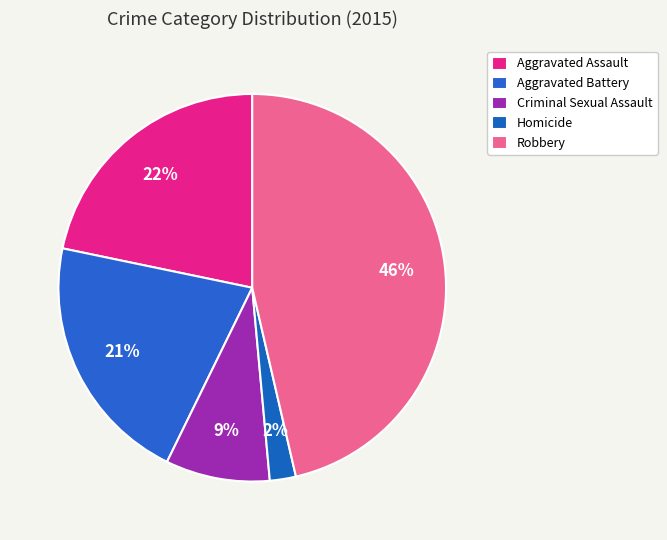

To the nearest percent, what portion does Homicide represent?

2%